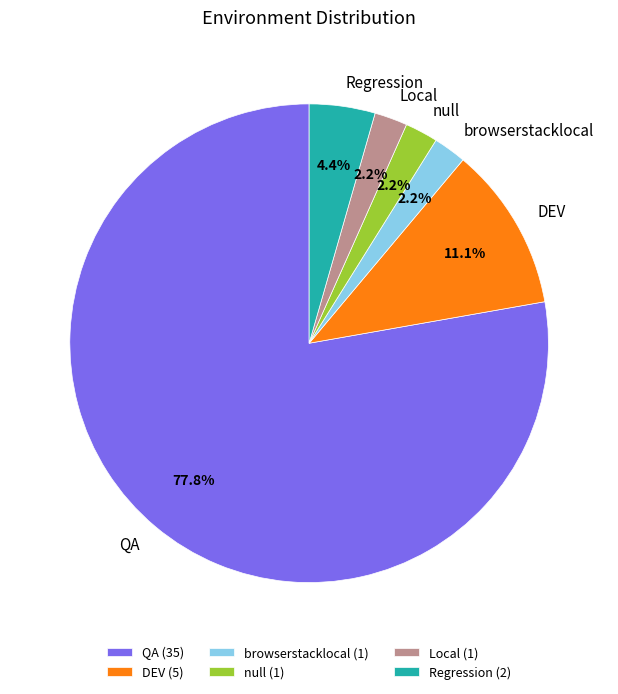

What portion of the pie excludes Local?

97.8%